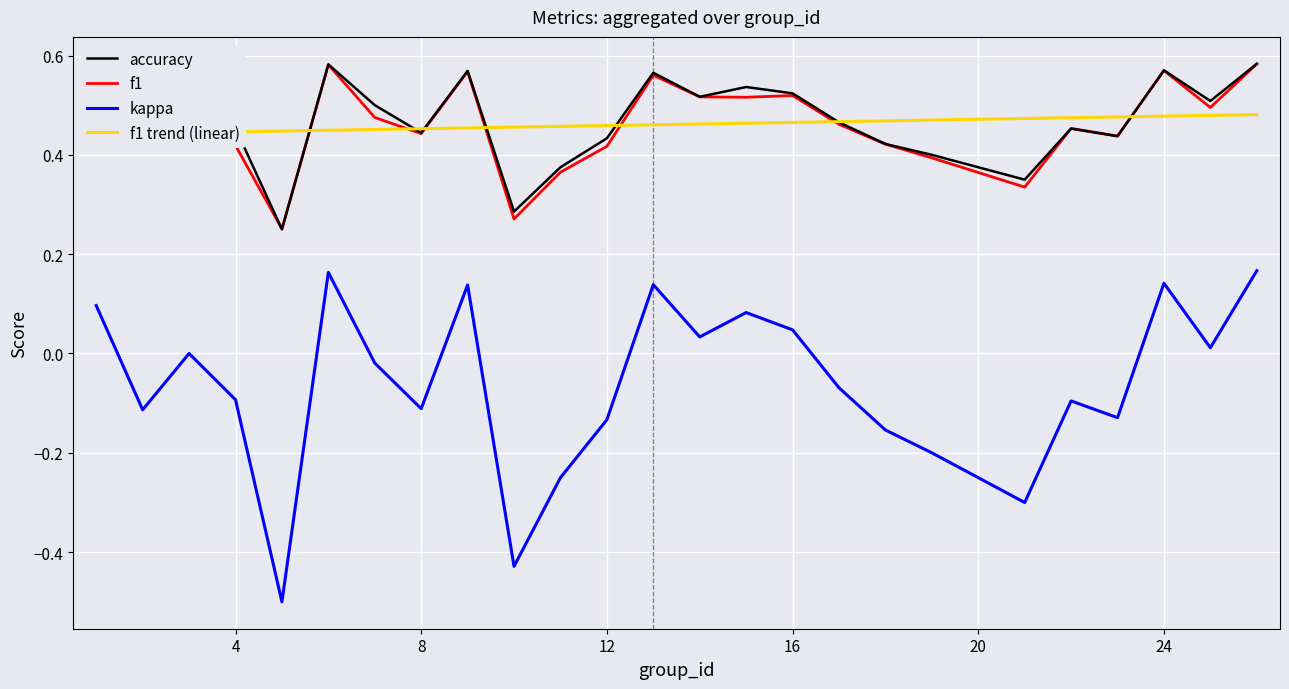

Which series has the largest total across all categories?

accuracy